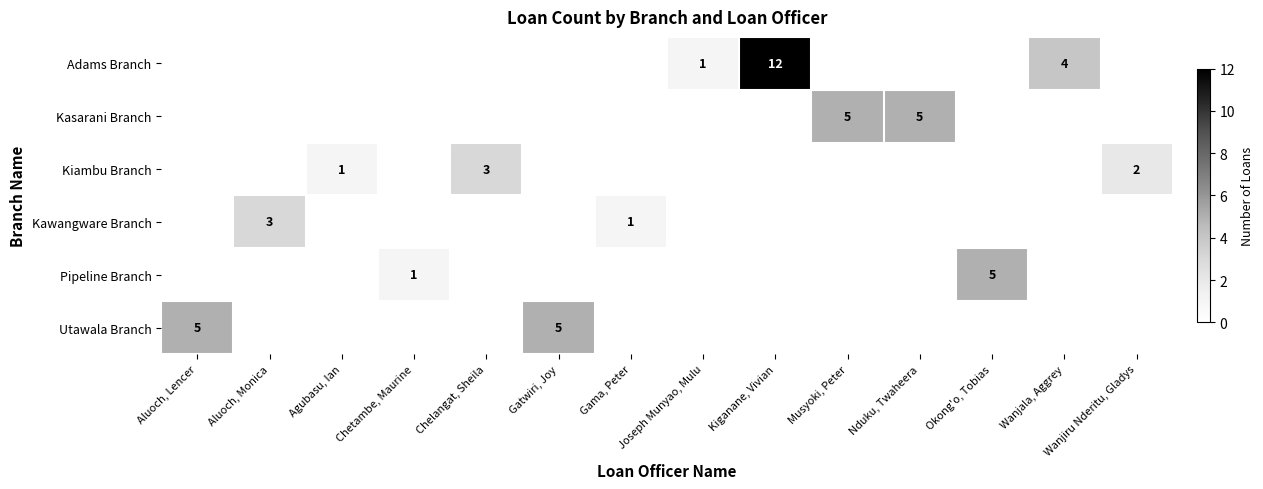

What is the highest value of the Kiambu Branch series?

3